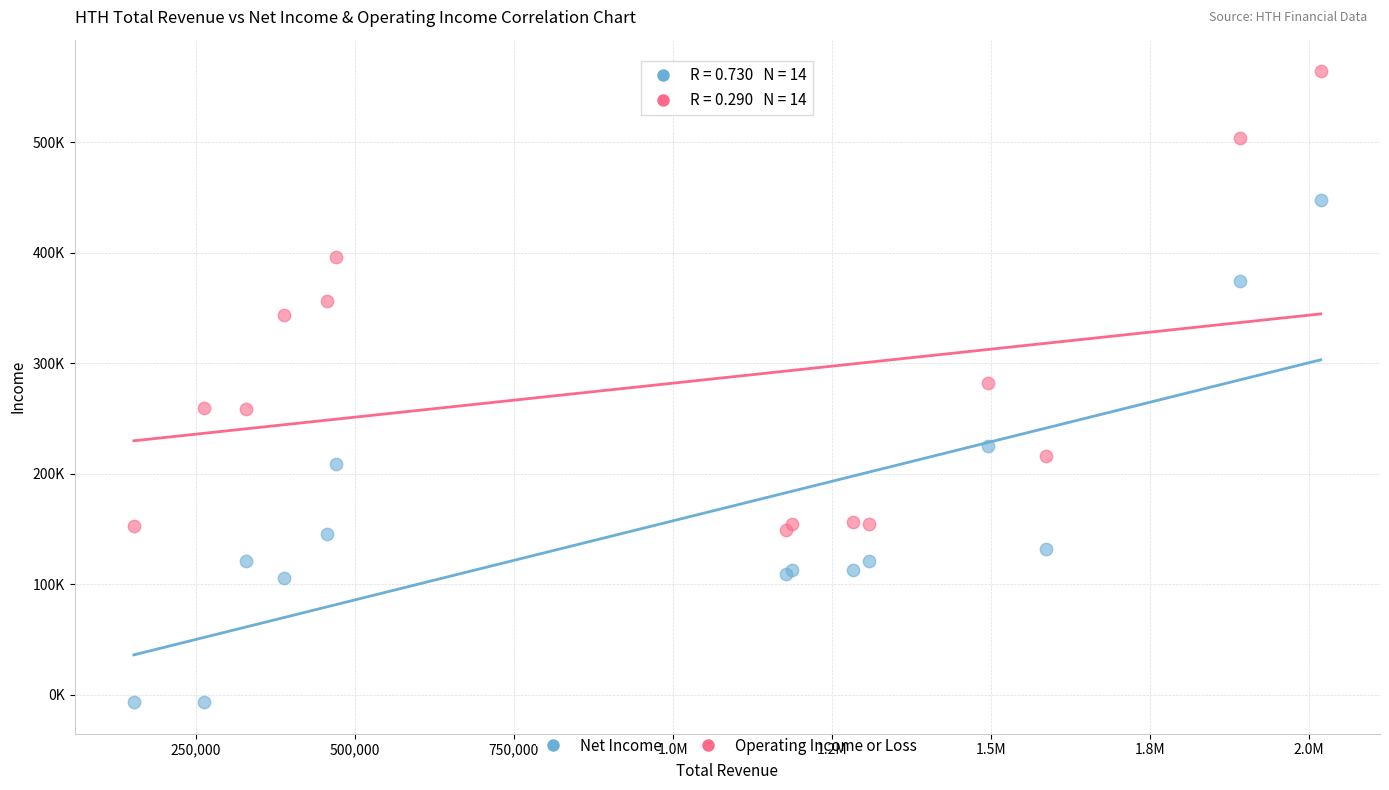

Which series contains the lowest Y value?

Net Income